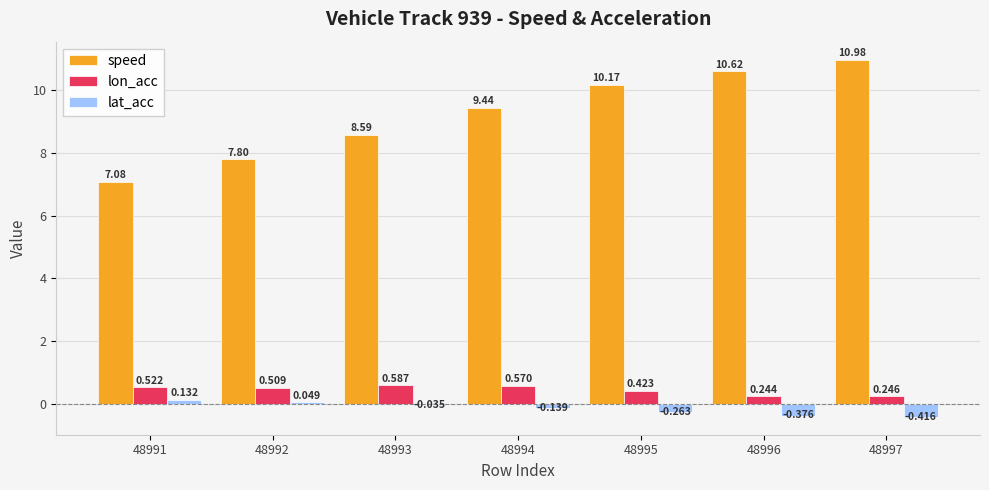

Between 48994 and 48995, which series saw the biggest shift?

speed